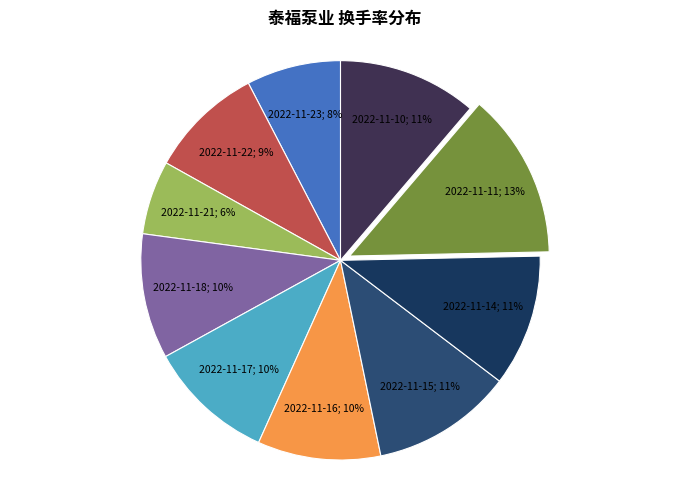

How many slices are in this pie chart?

10